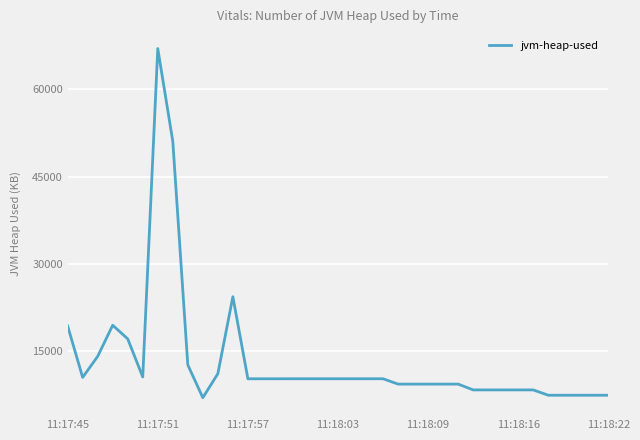

What is the difference between the maximum and minimum values?

59969